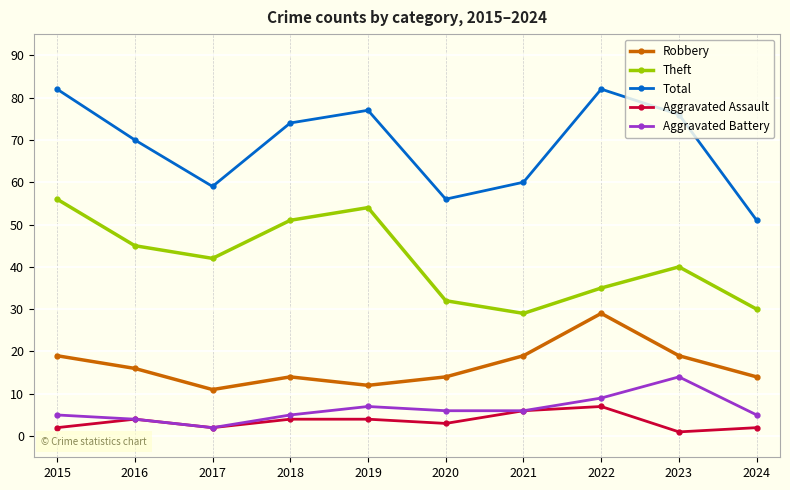

Reading right to left, transcribe all the data shown in this chart.

Robbery: 2024=14	2023=19	2022=29	2021=19	2020=14	2019=12	2018=14	2017=11	2016=16	2015=19
Theft: 2024=30	2023=40	2022=35	2021=29	2020=32	2019=54	2018=51	2017=42	2016=45	2015=56
Total: 2024=51	2023=76	2022=82	2021=60	2020=56	2019=77	2018=74	2017=59	2016=70	2015=82
Aggravated Assault: 2024=2	2023=1	2022=7	2021=6	2020=3	2019=4	2018=4	2017=2	2016=4	2015=2
Aggravated Battery: 2024=5	2023=14	2022=9	2021=6	2020=6	2019=7	2018=5	2017=2	2016=4	2015=5